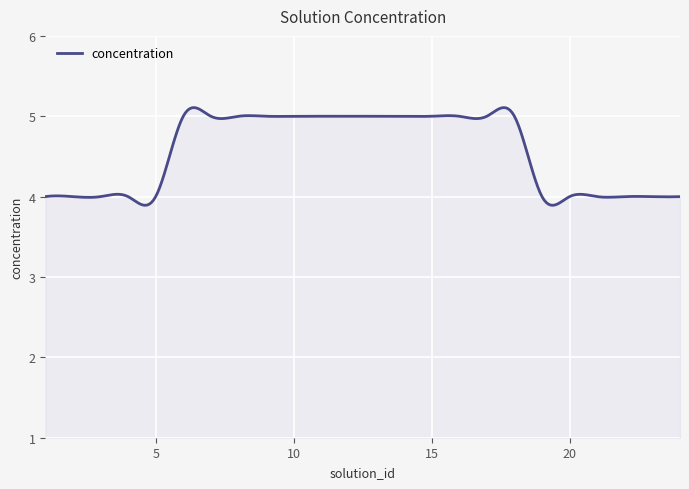

What is the difference between the maximum and minimum values?

1.2